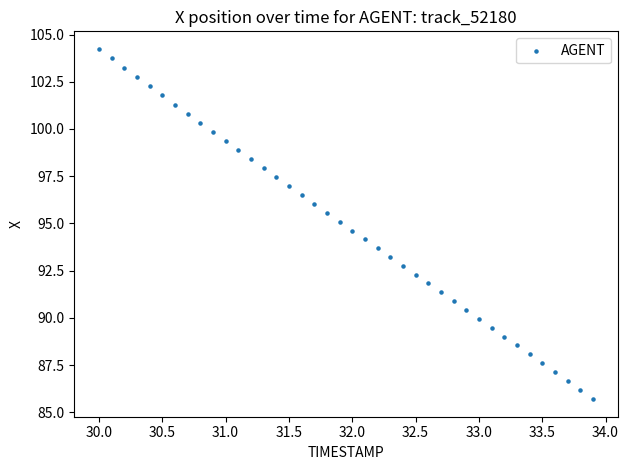

What is the range of Y values (max minus min)?

18.5